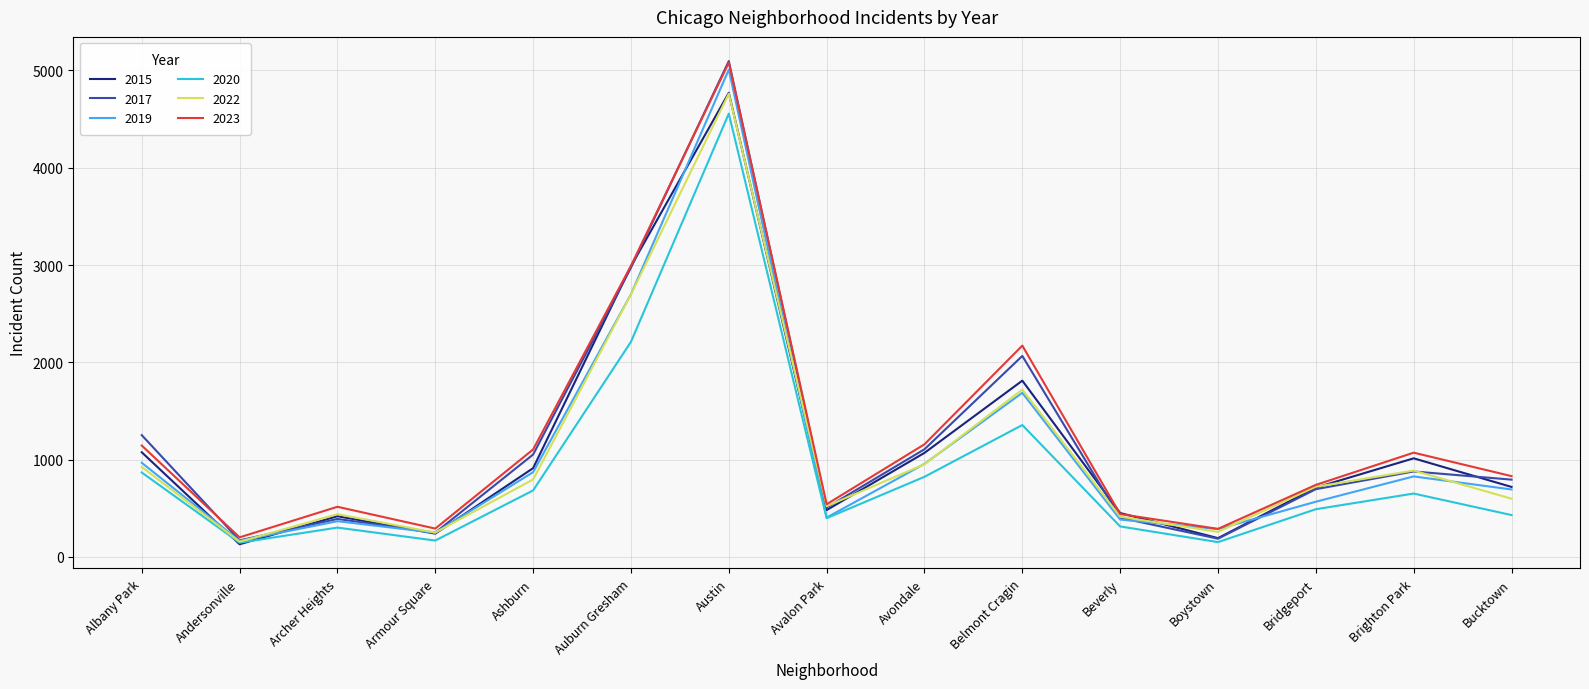

What is the minimum value for 2020?

147